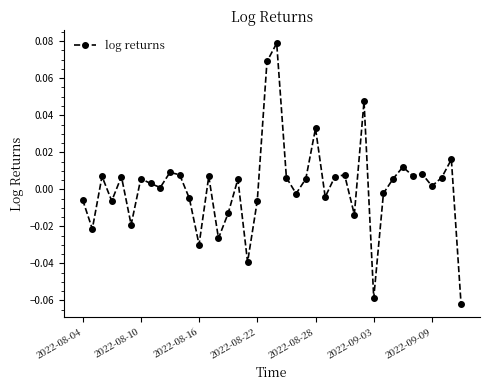

True or false: there are more than 1 points higher than both neighbors.

True